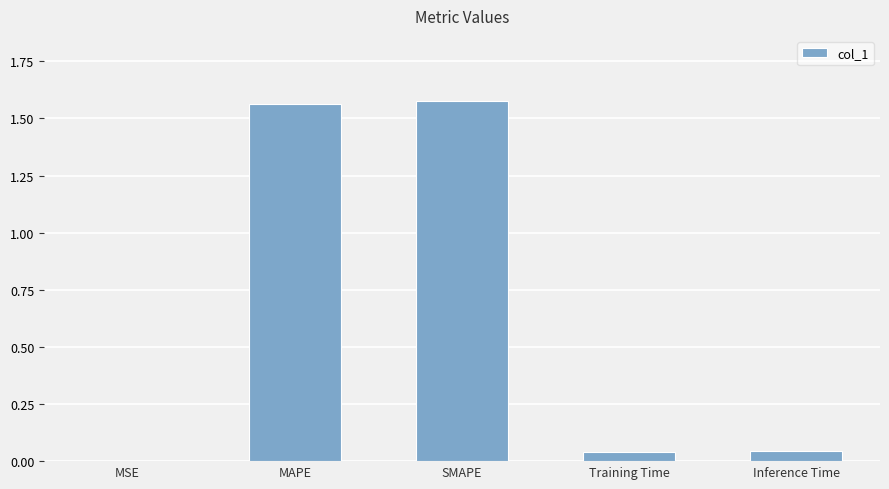

Between Training Time and MAPE, which is larger?

MAPE